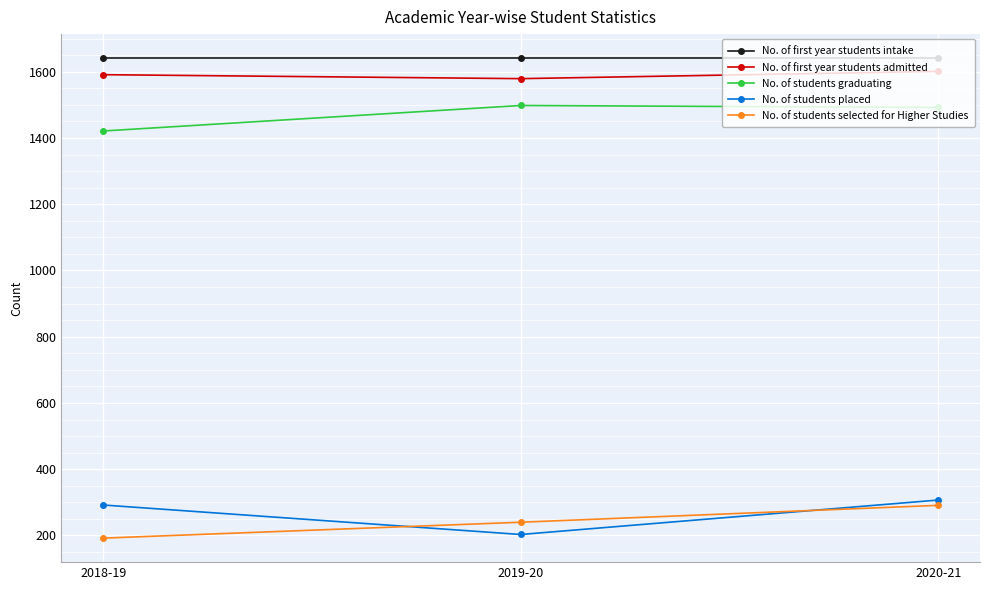

Which series changed the most between 2018-19 and 2020-21?

No. of students selected for Higher Studies